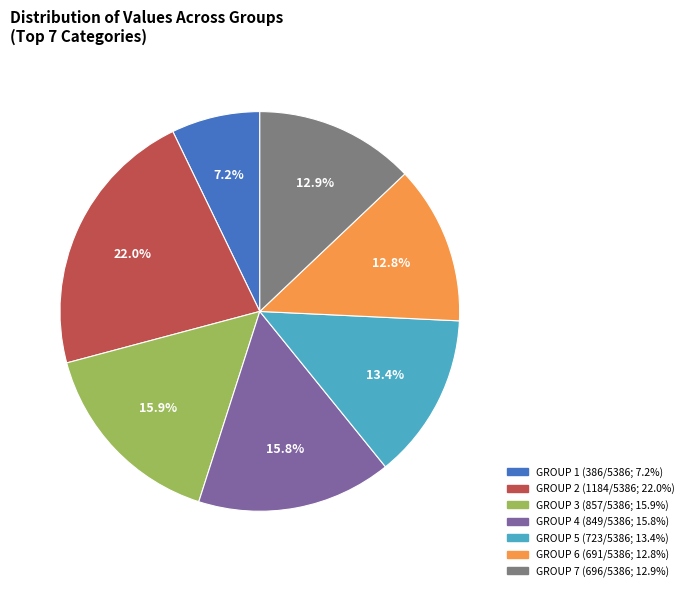

Is there a majority slice in this chart?

No